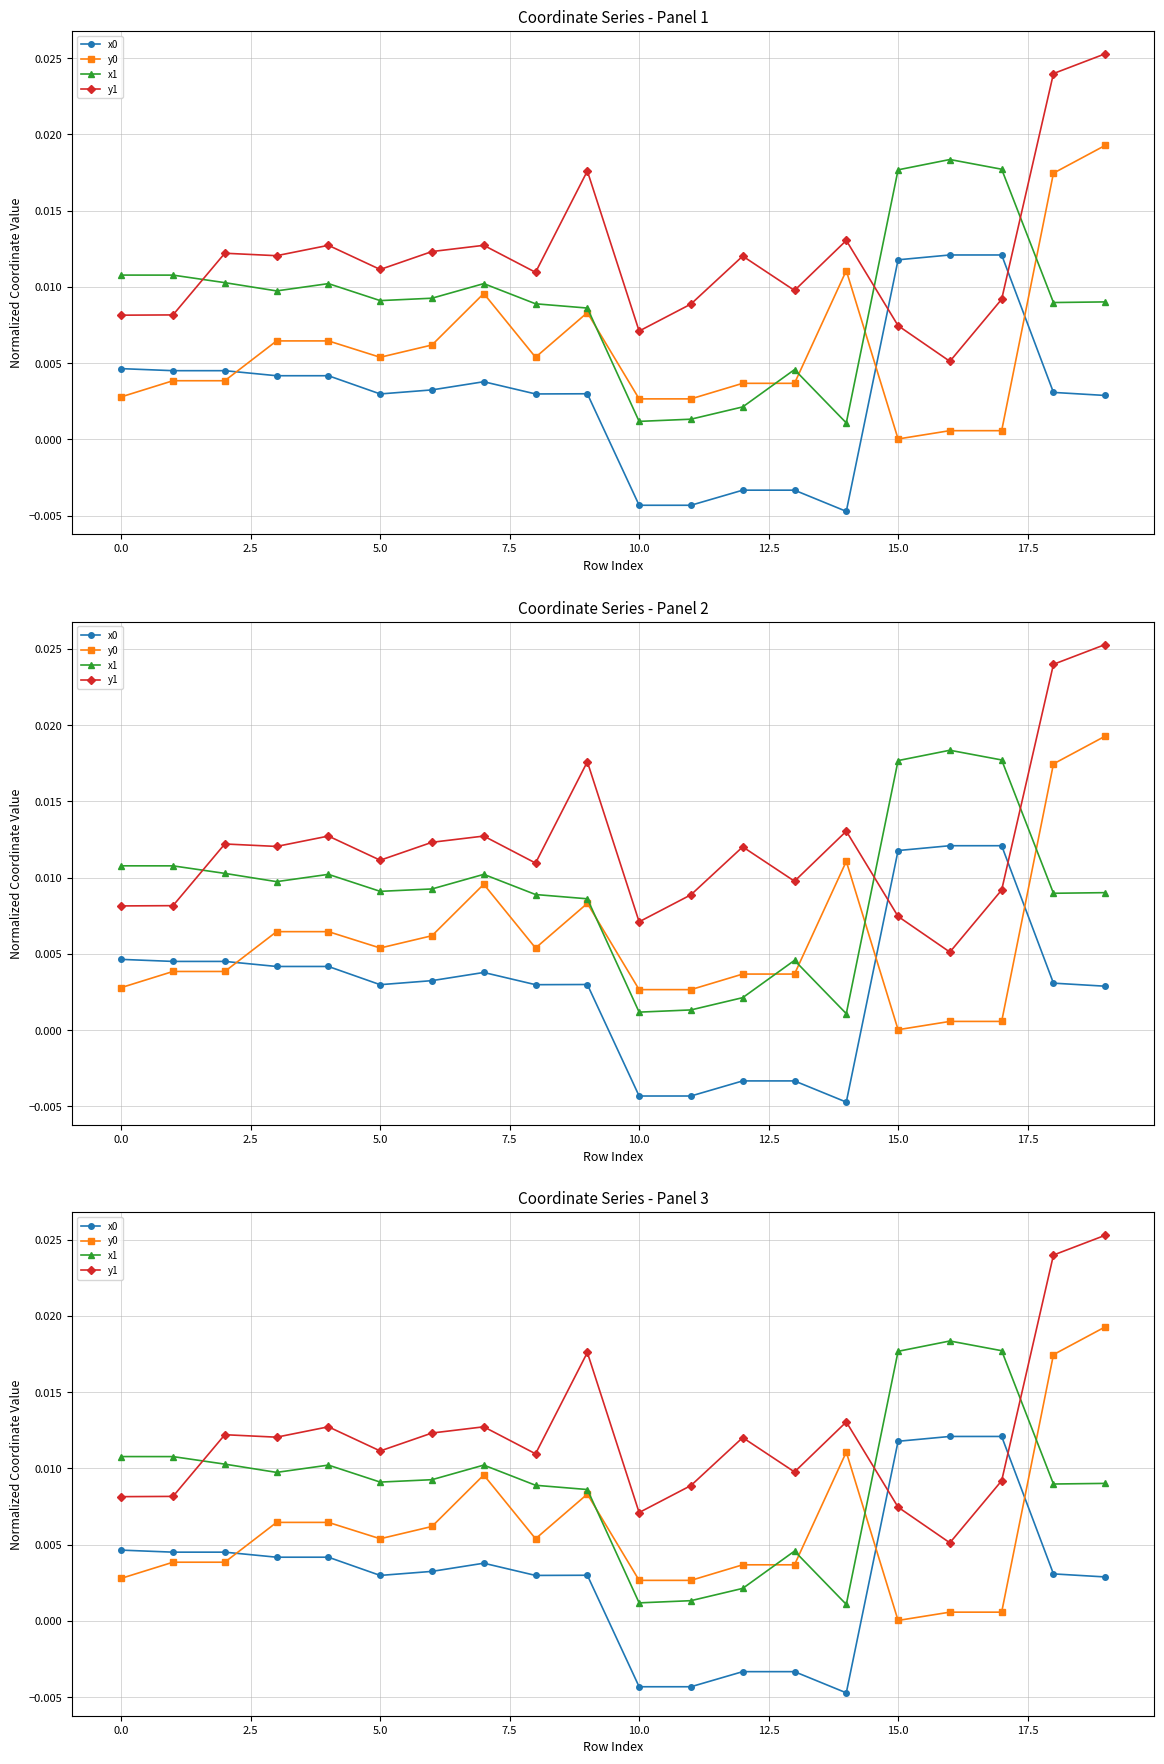

Which series has the largest total across all categories?

y1